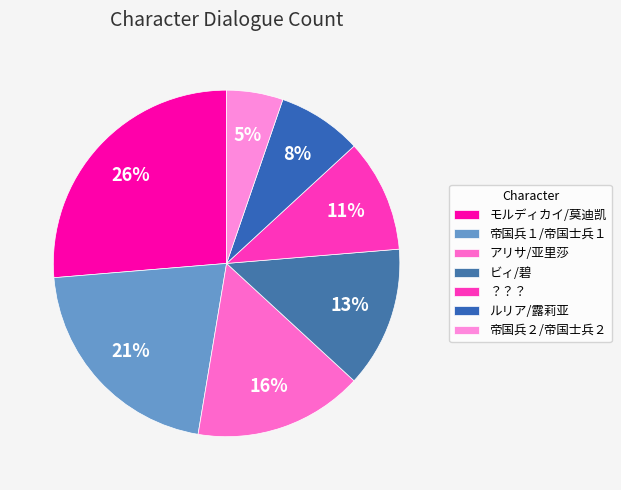

What is the ratio of the value at ビィ/碧 to the value at アリサ/亚里莎?

0.8